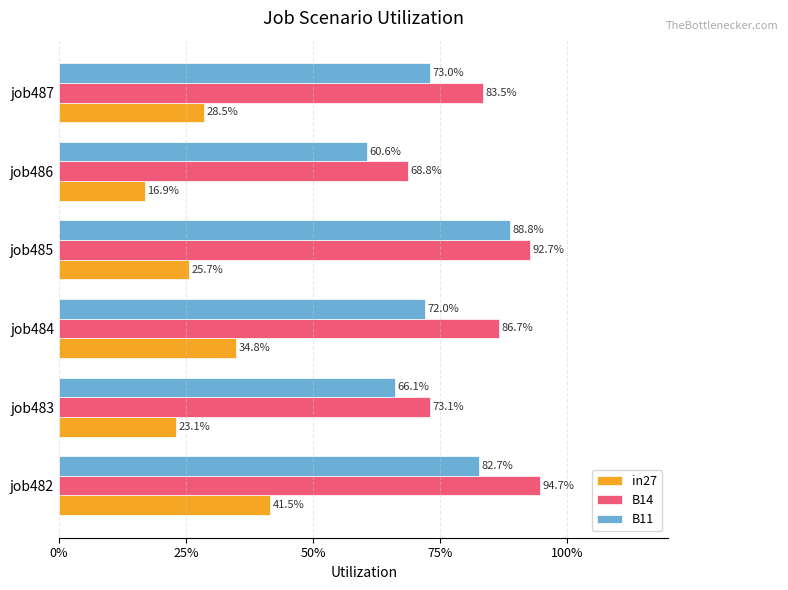

What are all the series names shown in the legend?

in27, B14, B11